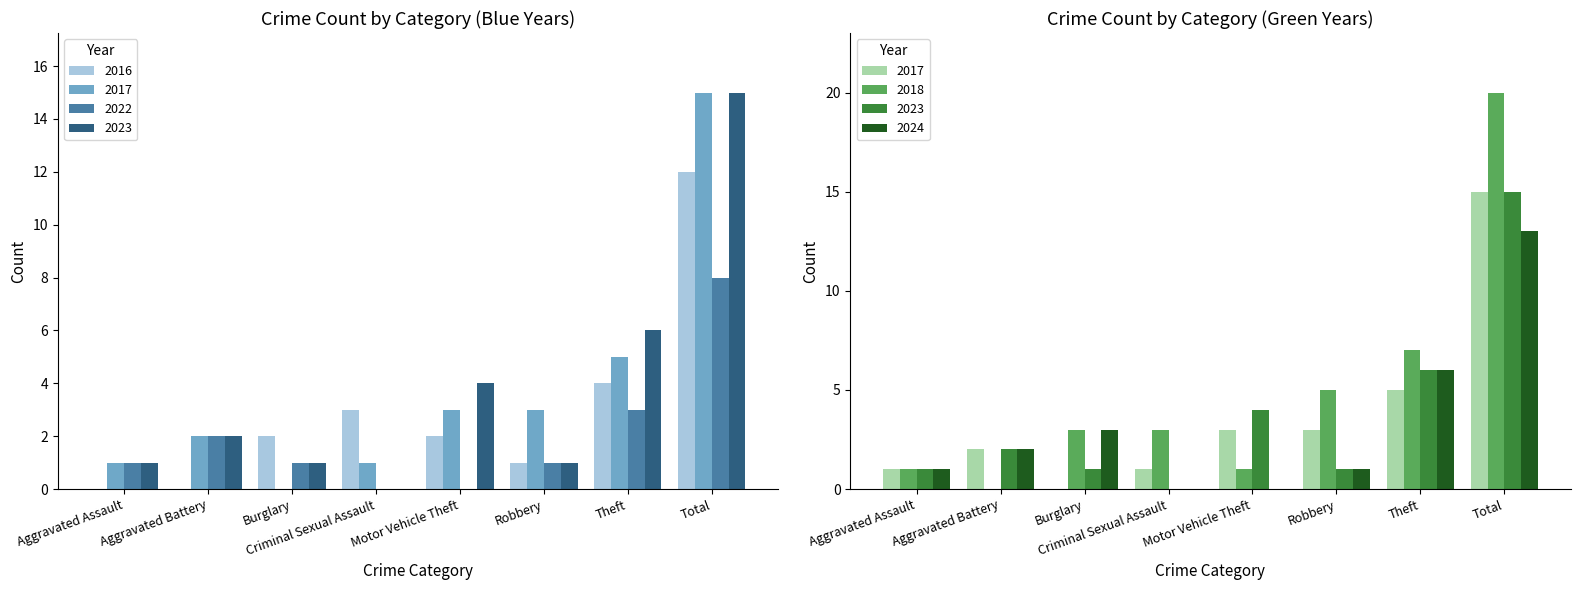

Which has a higher value, Motor Vehicle Theft or Robbery?

Motor Vehicle Theft